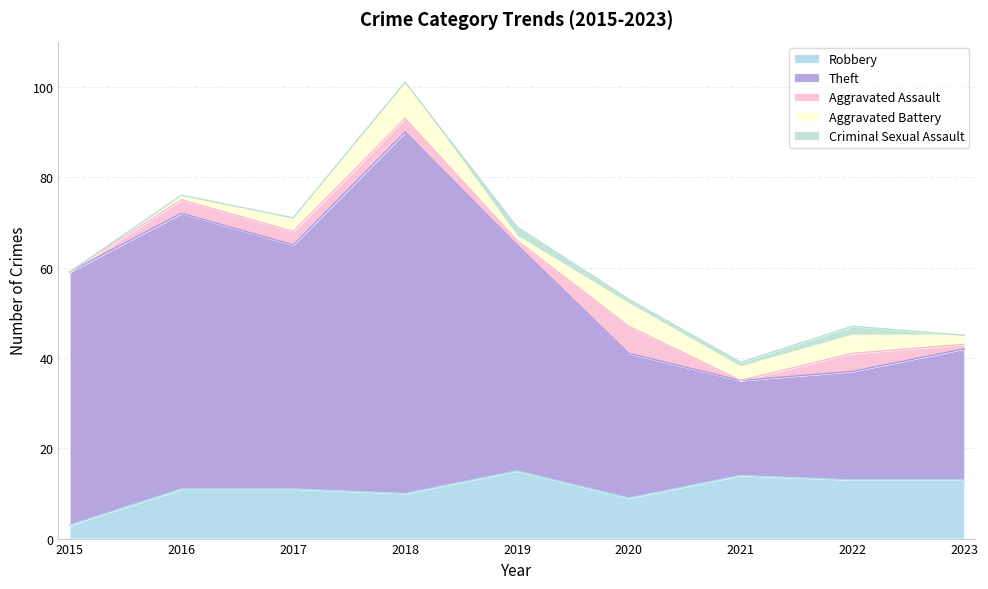

How many data points does each series have?

9